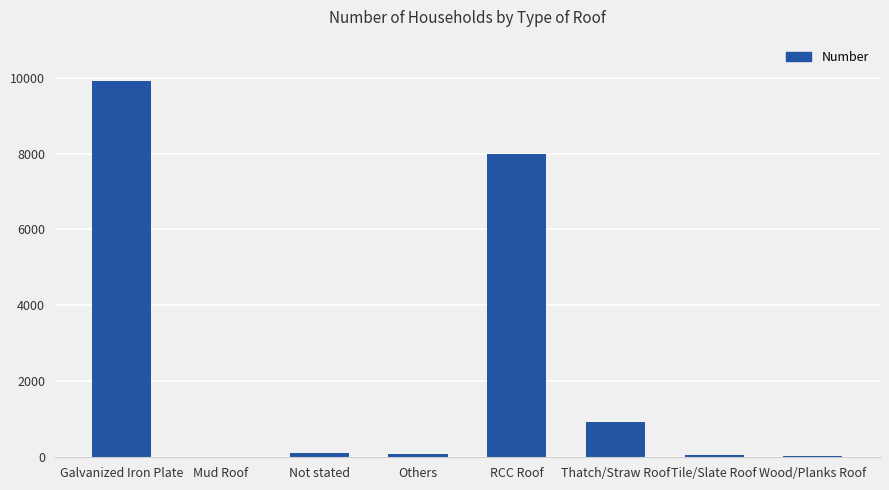

How many series are shown in this chart?

1